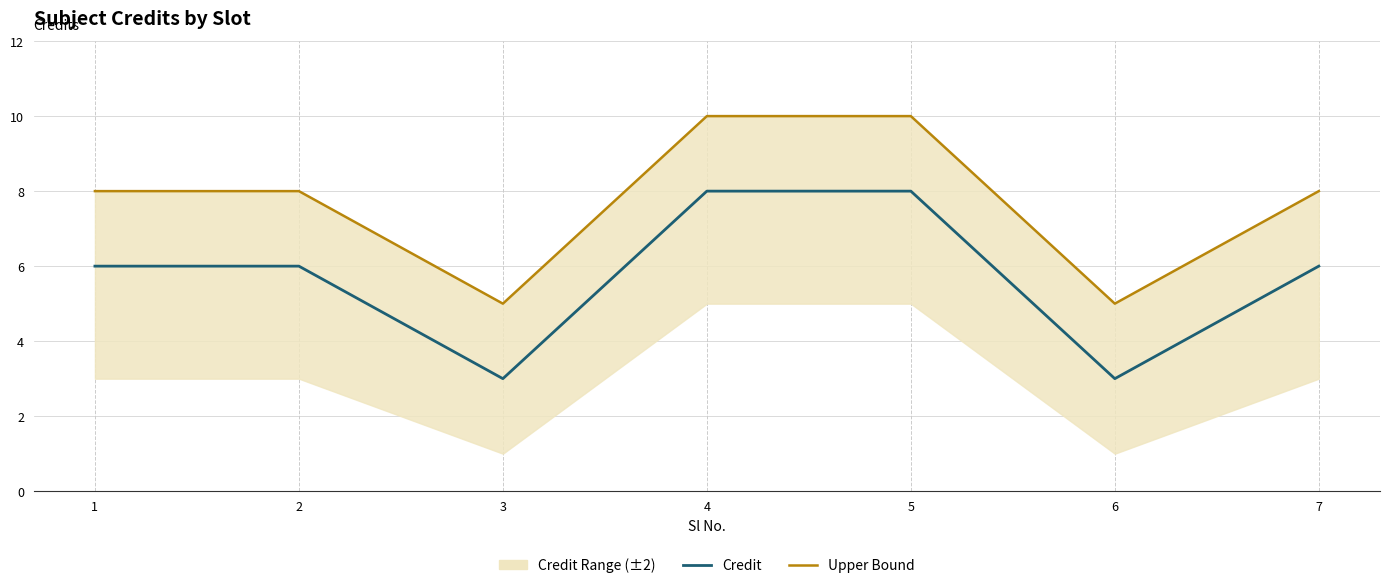

Reading left to right, extract all data points from this chart.

Credit: 1=6	2=6	3=3	4=8	5=8	6=3	7=6
Upper Bound: 1=8	2=8	3=5	4=10	5=10	6=5	7=8